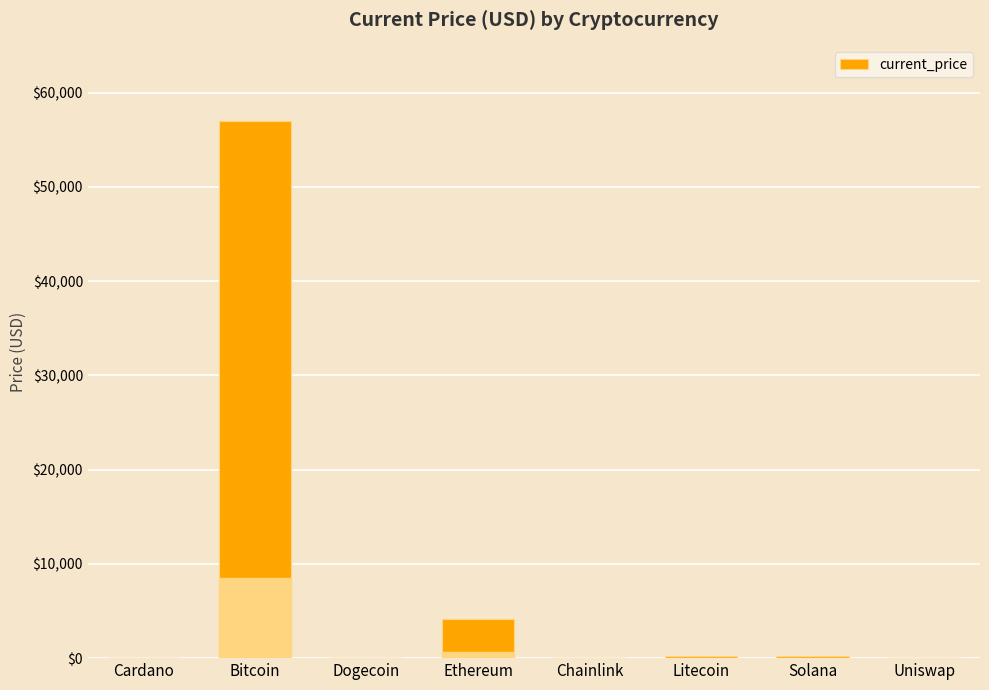

Approximately how many times larger is the value at Bitcoin compared to Ethereum?

13.6